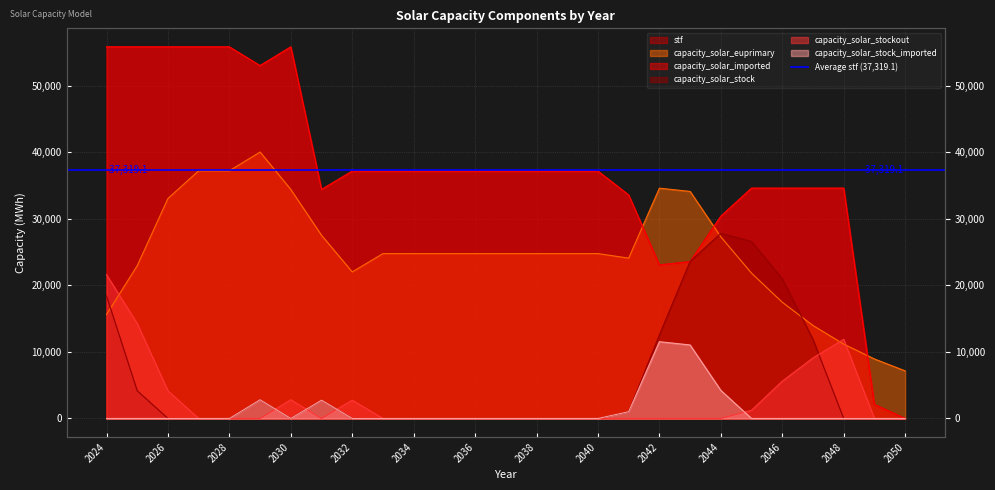

Does the chart display data point markers on the line(s)?

No